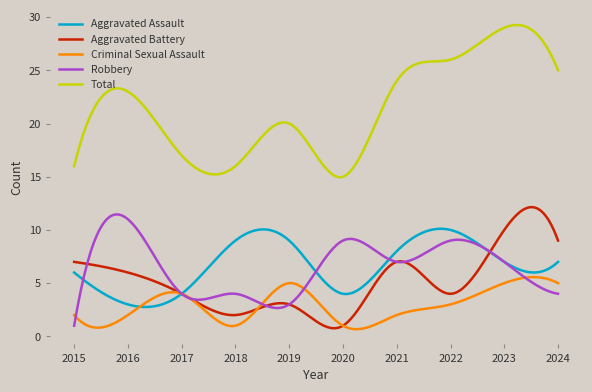

True or false: Aggravated Assault and Total intersect in this chart.

False